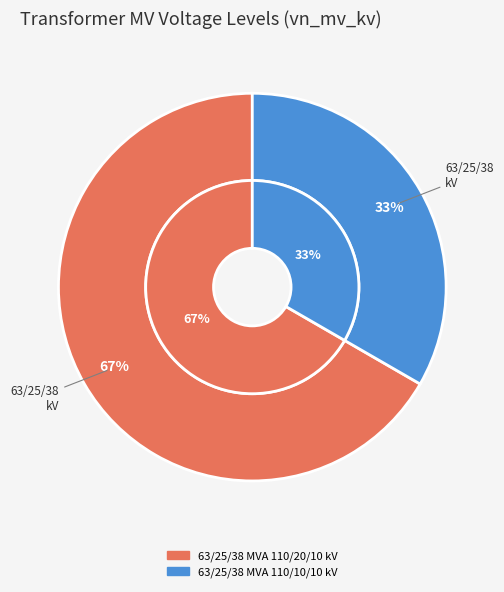

Which slice is the largest?

63/25/38 MVA 110/20/10 kV